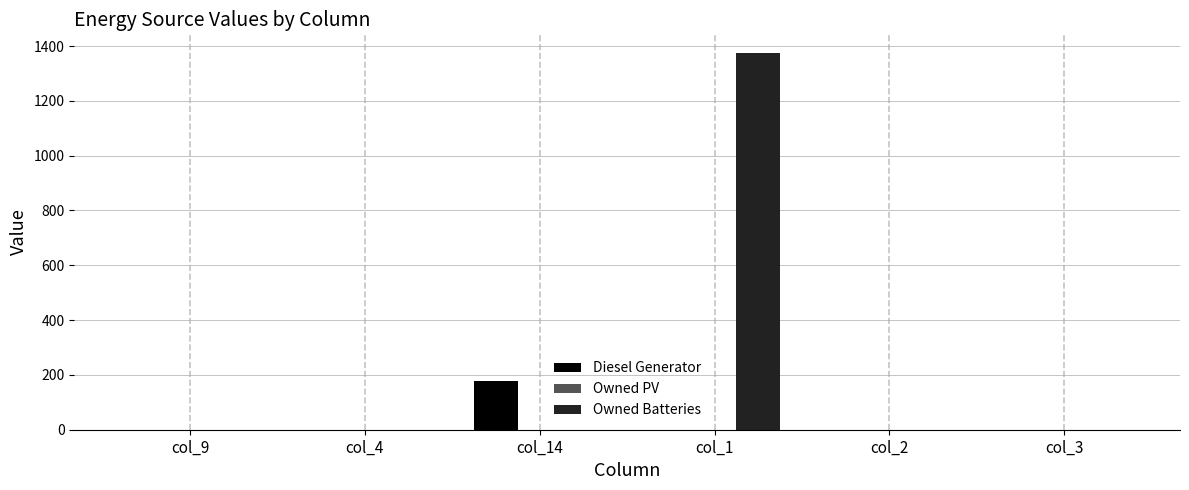

Are the bars horizontal?

No